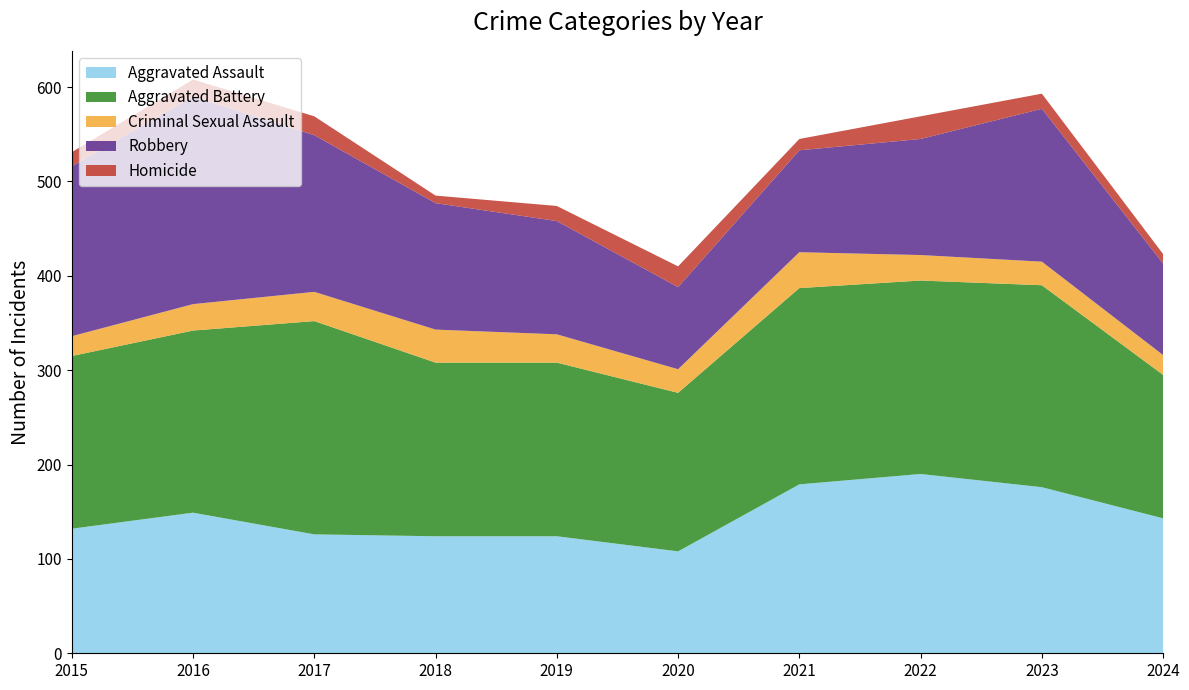

Reading left to right, list all the values displayed in this chart.

Aggravated Assault: 132	149	126	124	124	108	179	190	176	143
Aggravated Battery: 183	193	226	184	184	168	208	205	214	152
Criminal Sexual Assault: 21	28	31	35	30	25	38	27	25	21
Robbery: 180	220	166	134	120	87	108	123	162	97
Homicide: 15	18	20	8	16	22	12	24	16	10